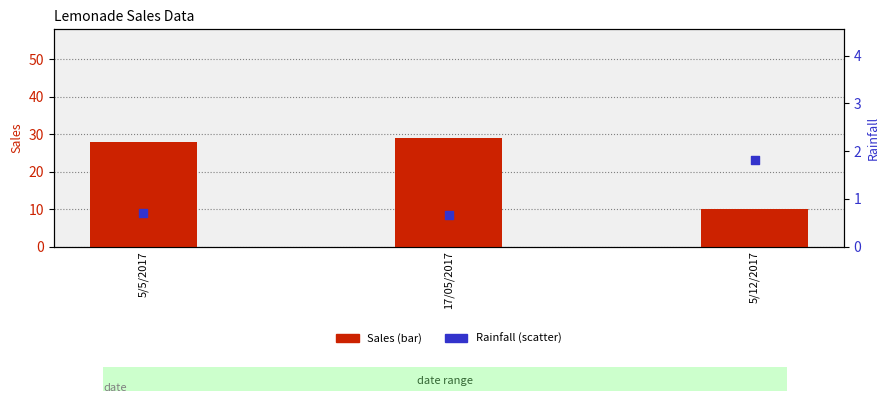

Which series contains the highest Y value?

Sales